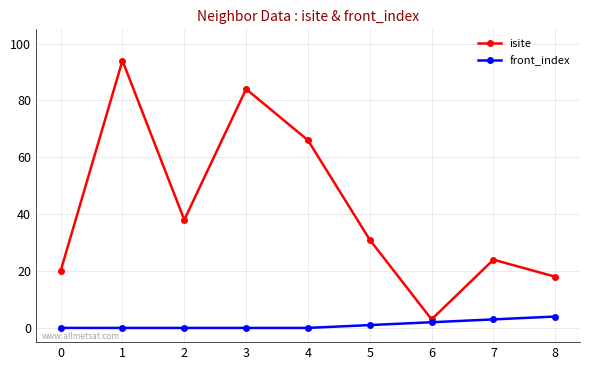

Rank the series by their average value, from highest to lowest.

isite, front_index